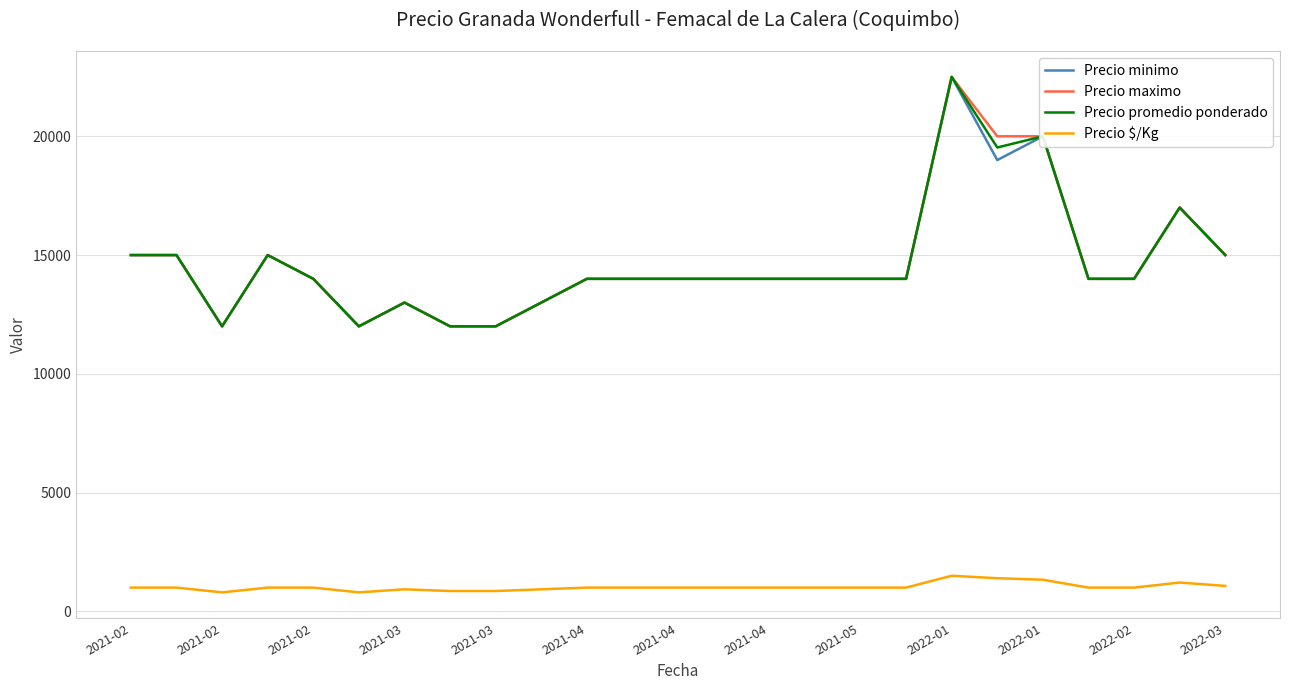

True or false: Precio $/Kg and Precio minimo cross at least once.

False